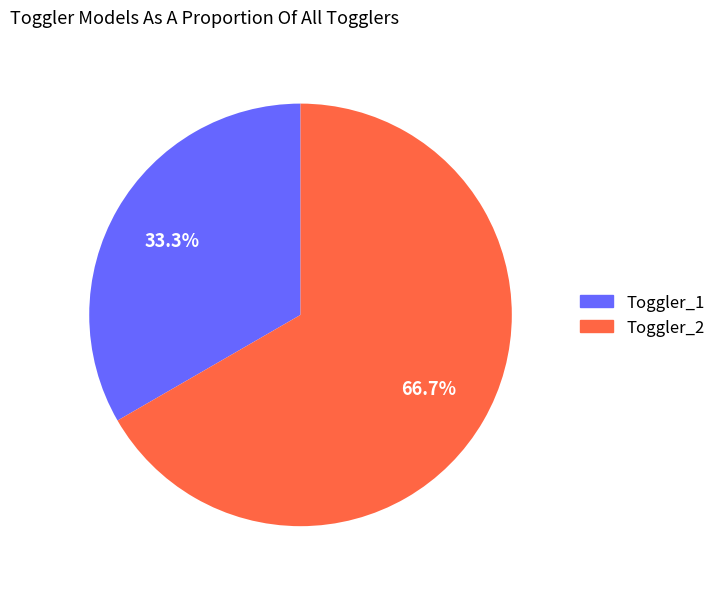

What percentage is the Toggler_1 slice, to the nearest percent?

33%